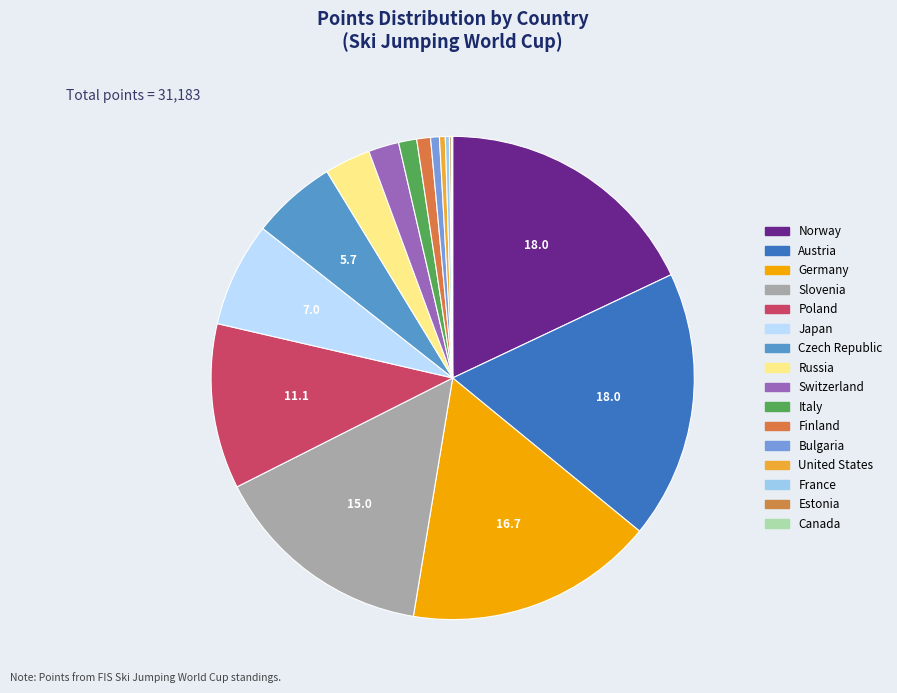

Which slice is the smallest?

Canada